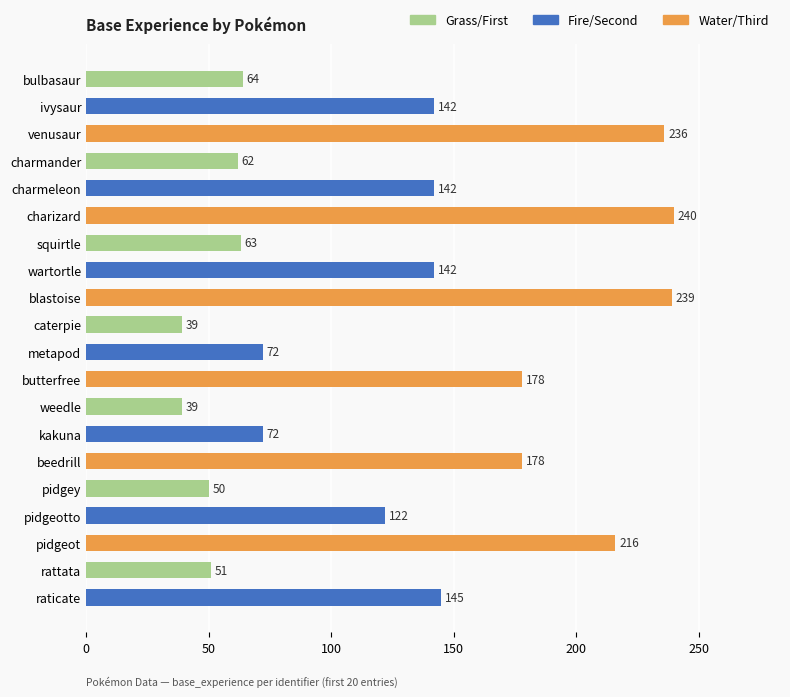

What is the approximate value at weedle, to the nearest 10?

40